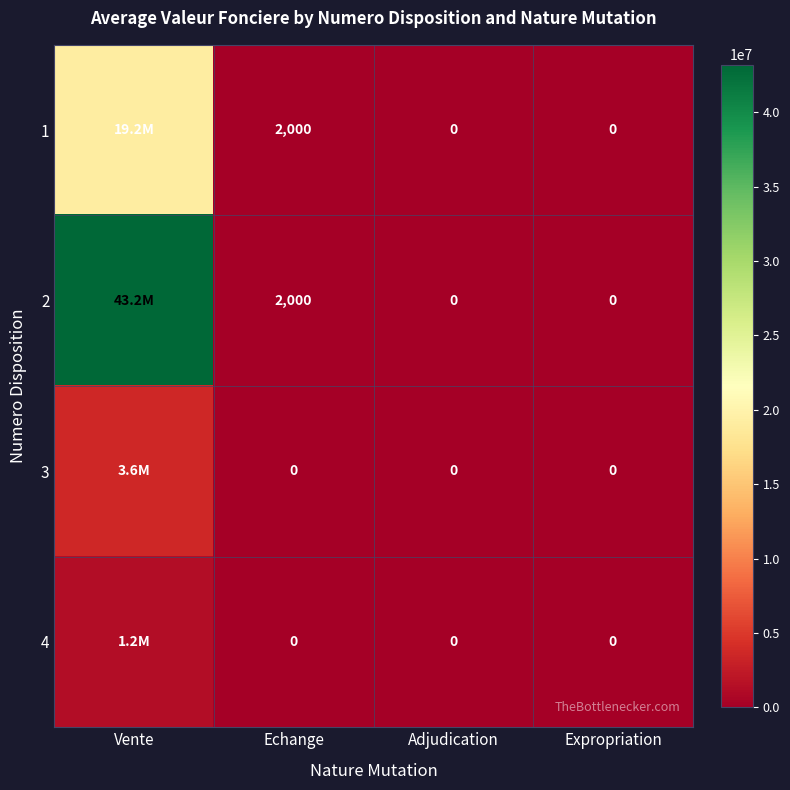

Which series has the largest range (max minus min)?

2